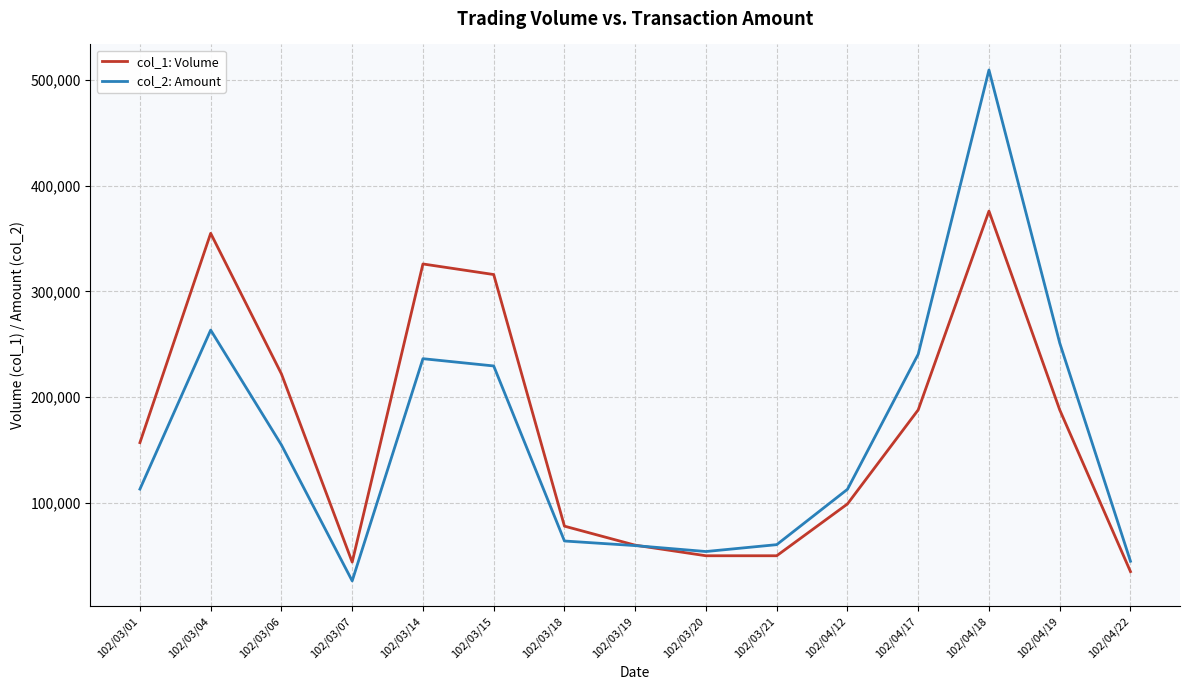

What is the difference between the col_1: Volume values at 102/03/18 and 102/04/18?

298000